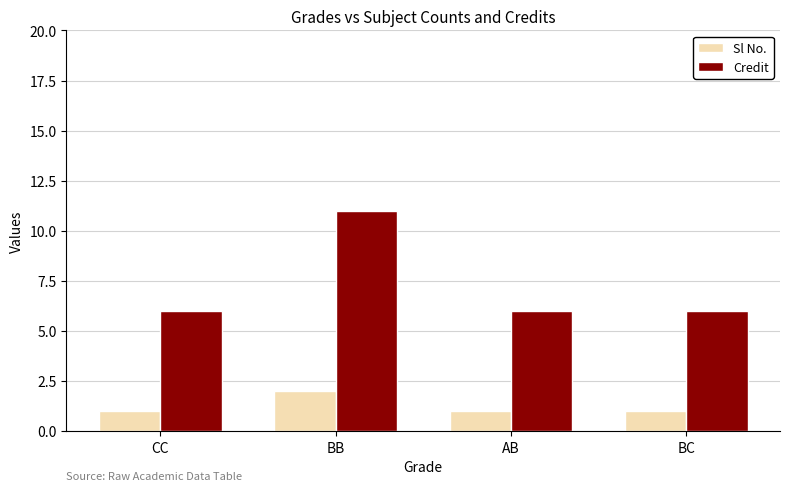

Between BB and BC, which series saw the biggest shift?

Credit